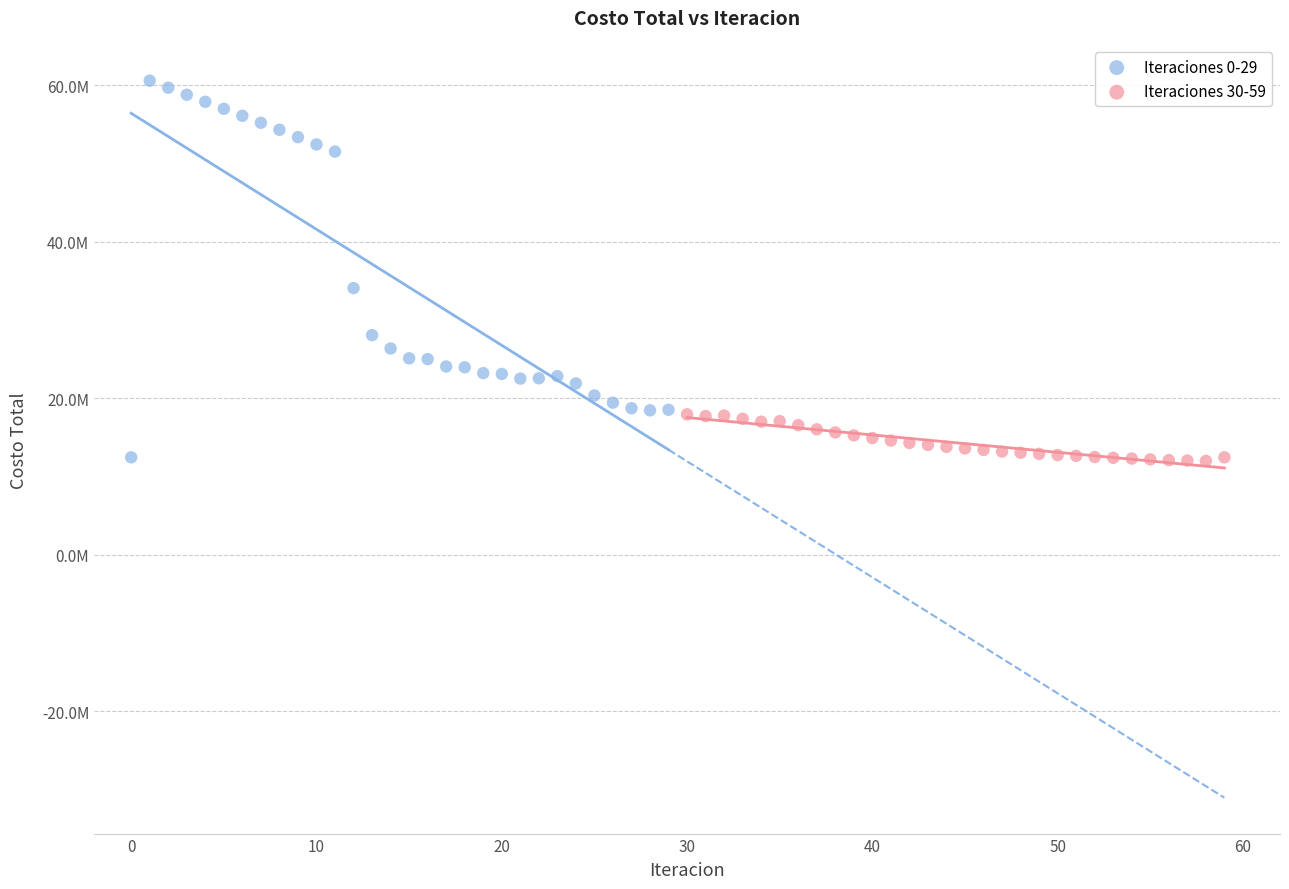

Which series has the largest Y range (max minus min)?

Iteraciones 0-29